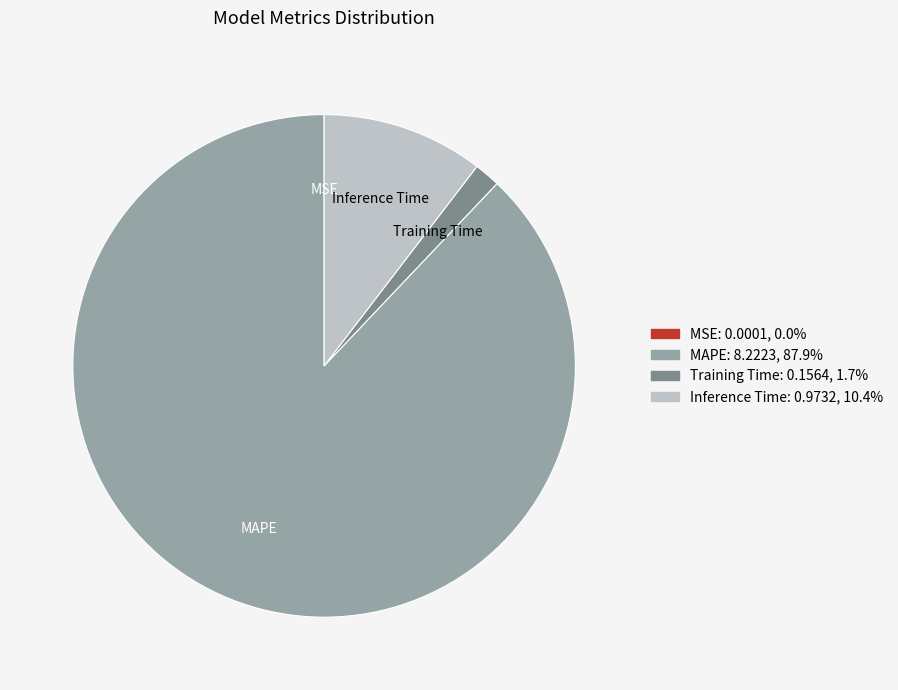

Does MAPE represent more than half of the total?

Yes